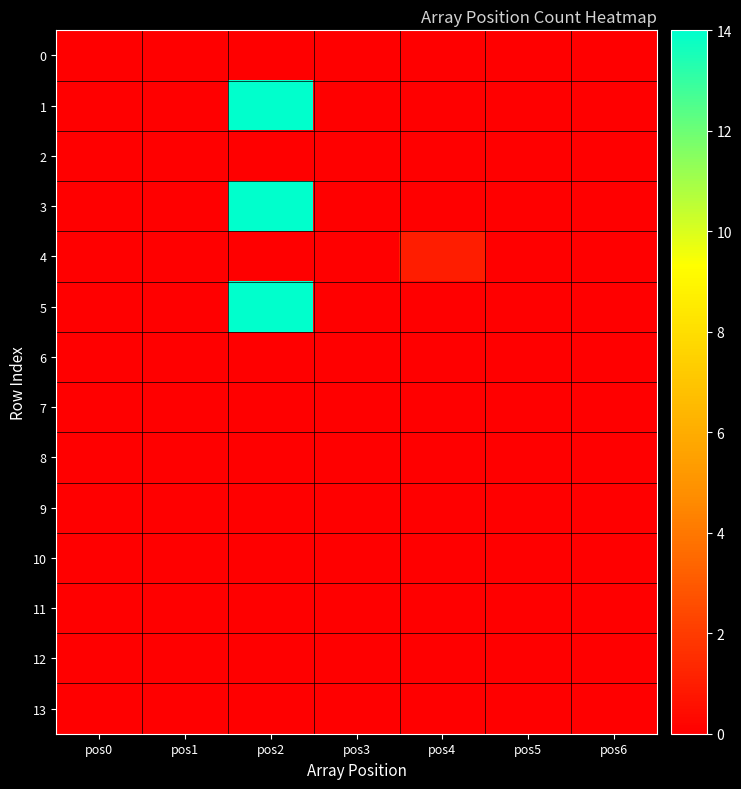

Which has a higher value, pos2 or pos3?

pos2